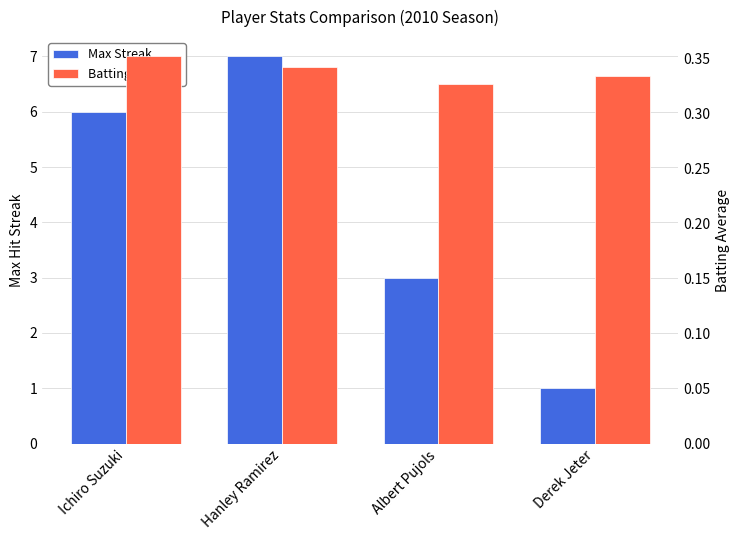

At how many categories does at least one series exceed 0?

4